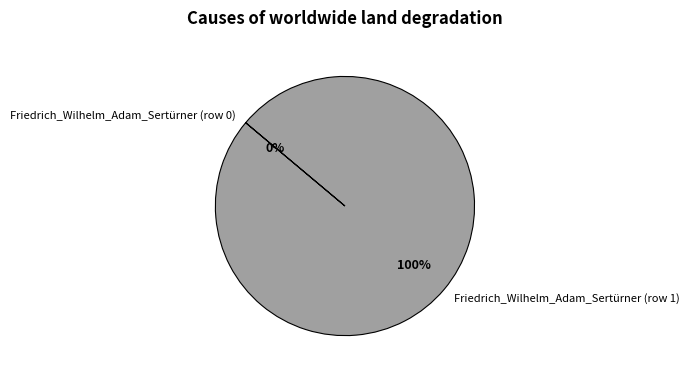

Which category has the biggest portion of the pie?

Friedrich_Wilhelm_Adam_Sertürner (row 1)